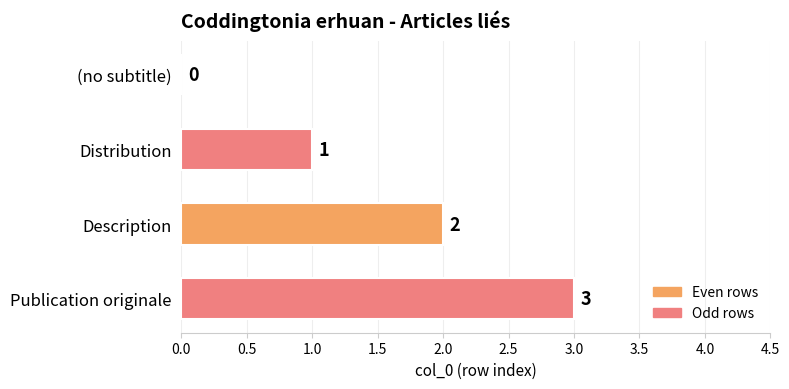

The value at Distribution is 1. True or false?

True